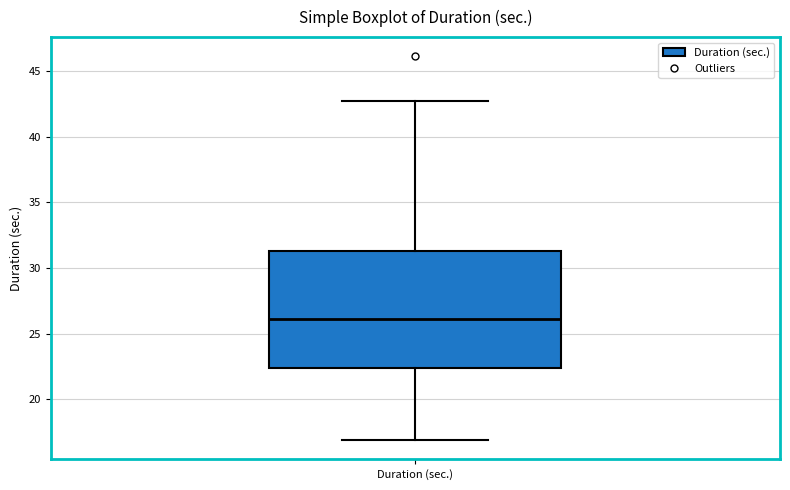

Read this box plot against the y-axis: the position of the median line, the range covered by the box, and the ends of both whiskers. The values are not printed on the chart, so give them approximately, as read against the axis.

median 26.0, box 22.5 to 31.5, whiskers 17.0 to 42.5